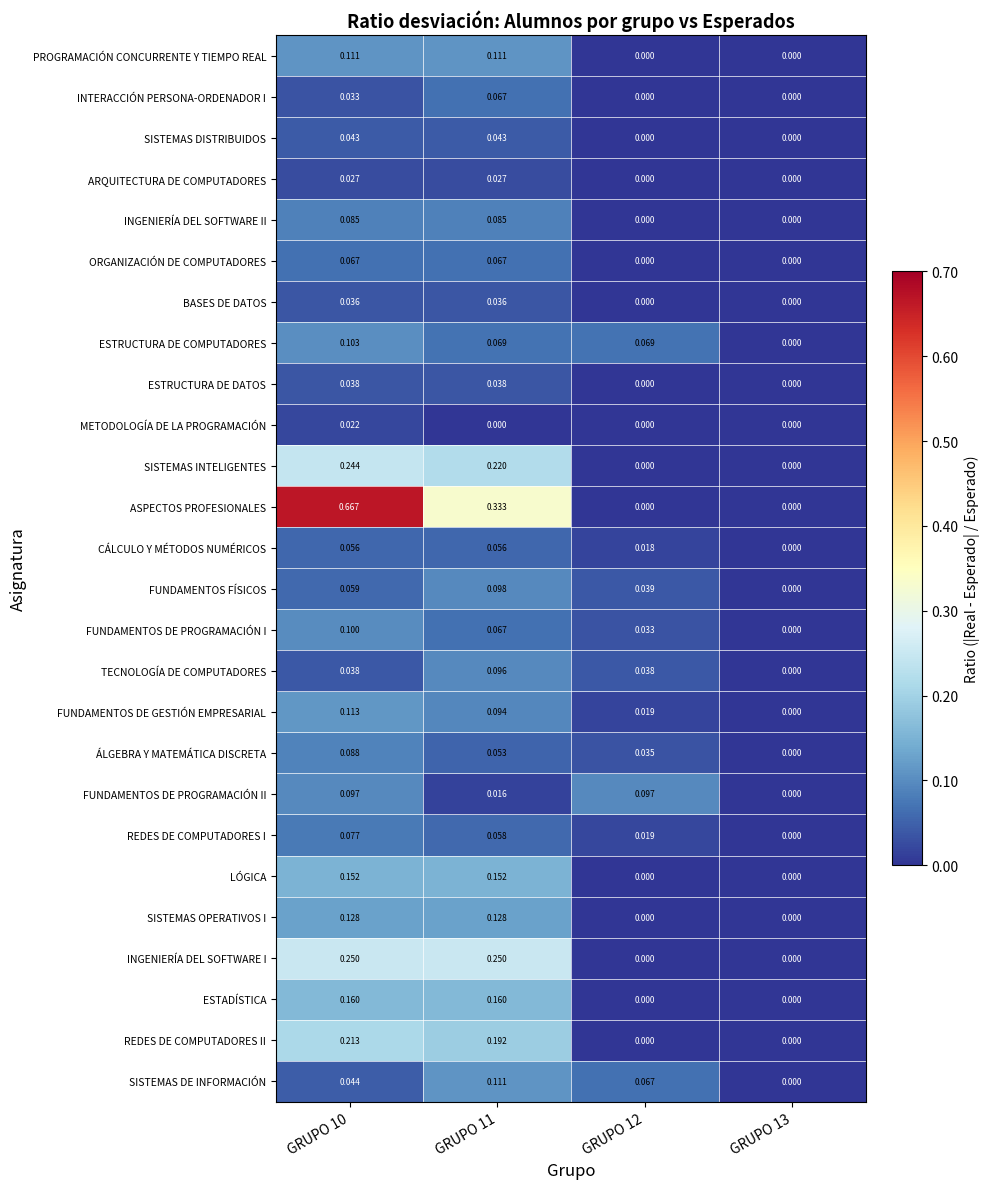

Which series has the widest spread of values?

ASPECTOS PROFESIONALES